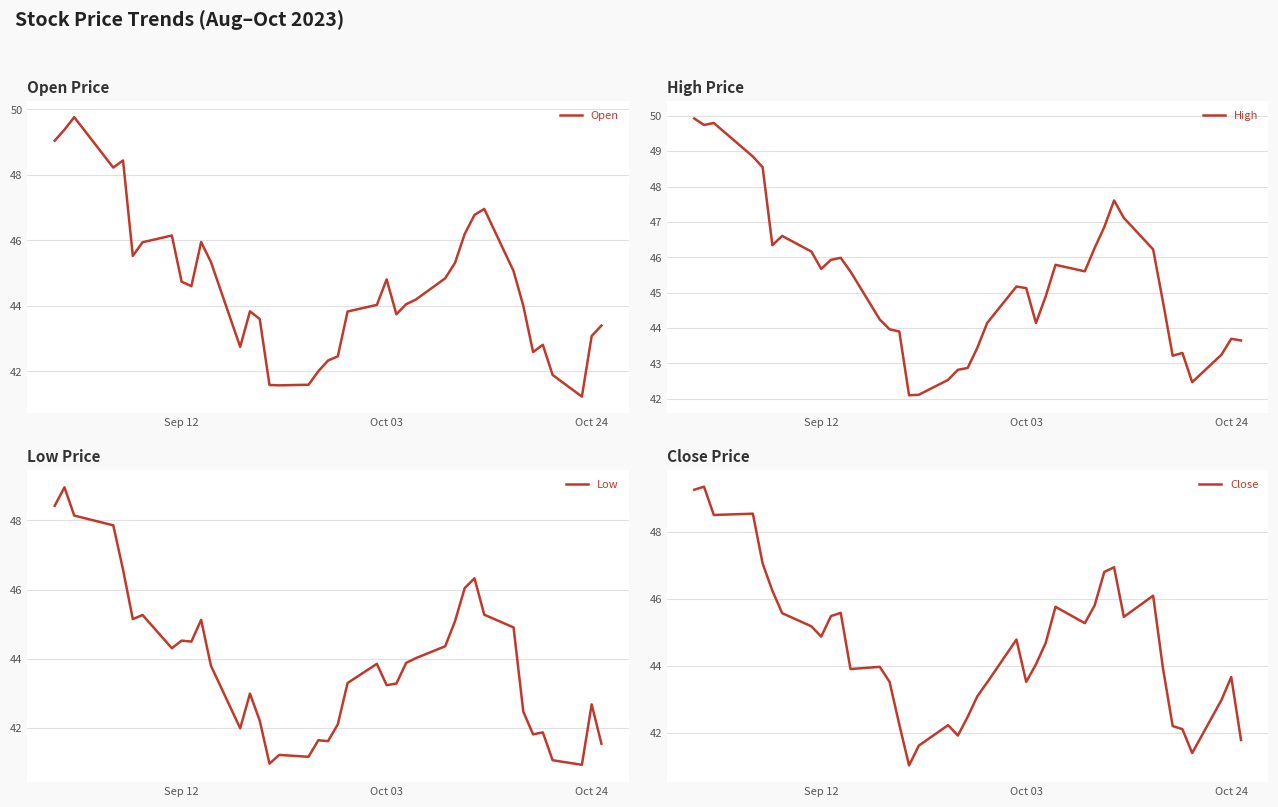

True or false: Close and High cross at least once.

False